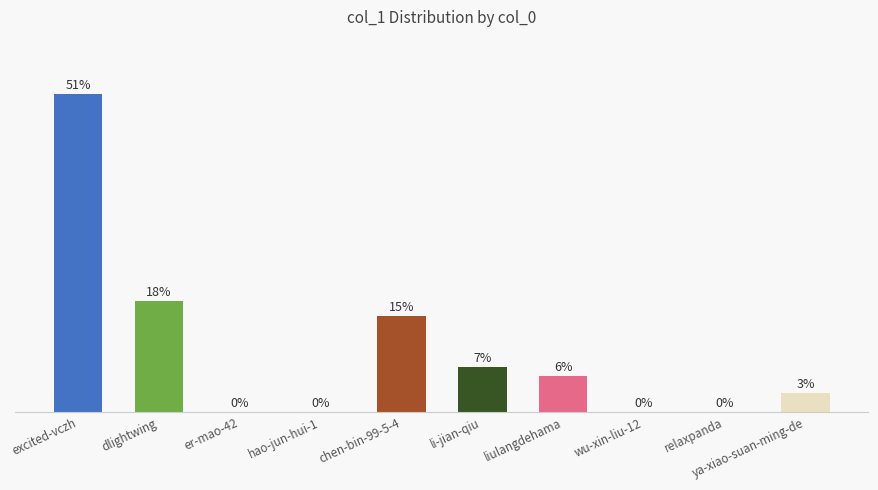

Which category has the highest value across all series?

excited-vczh